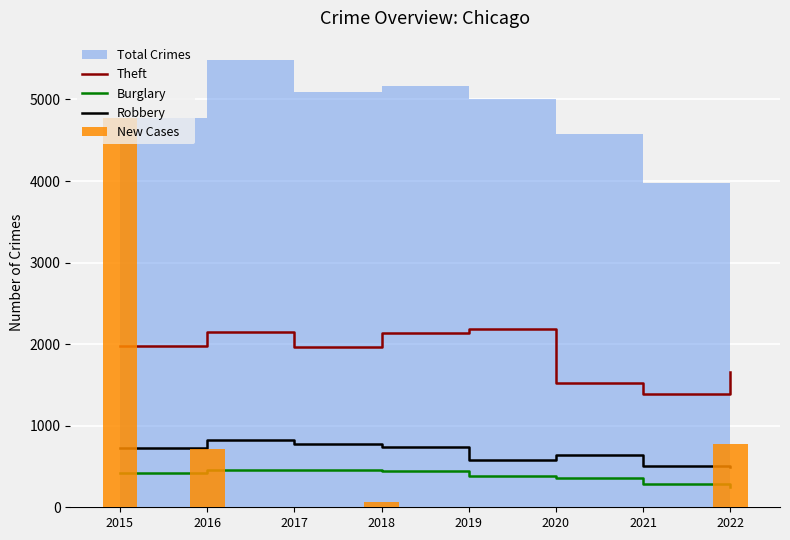

What is the approximate value of Burglary at 2020?

363